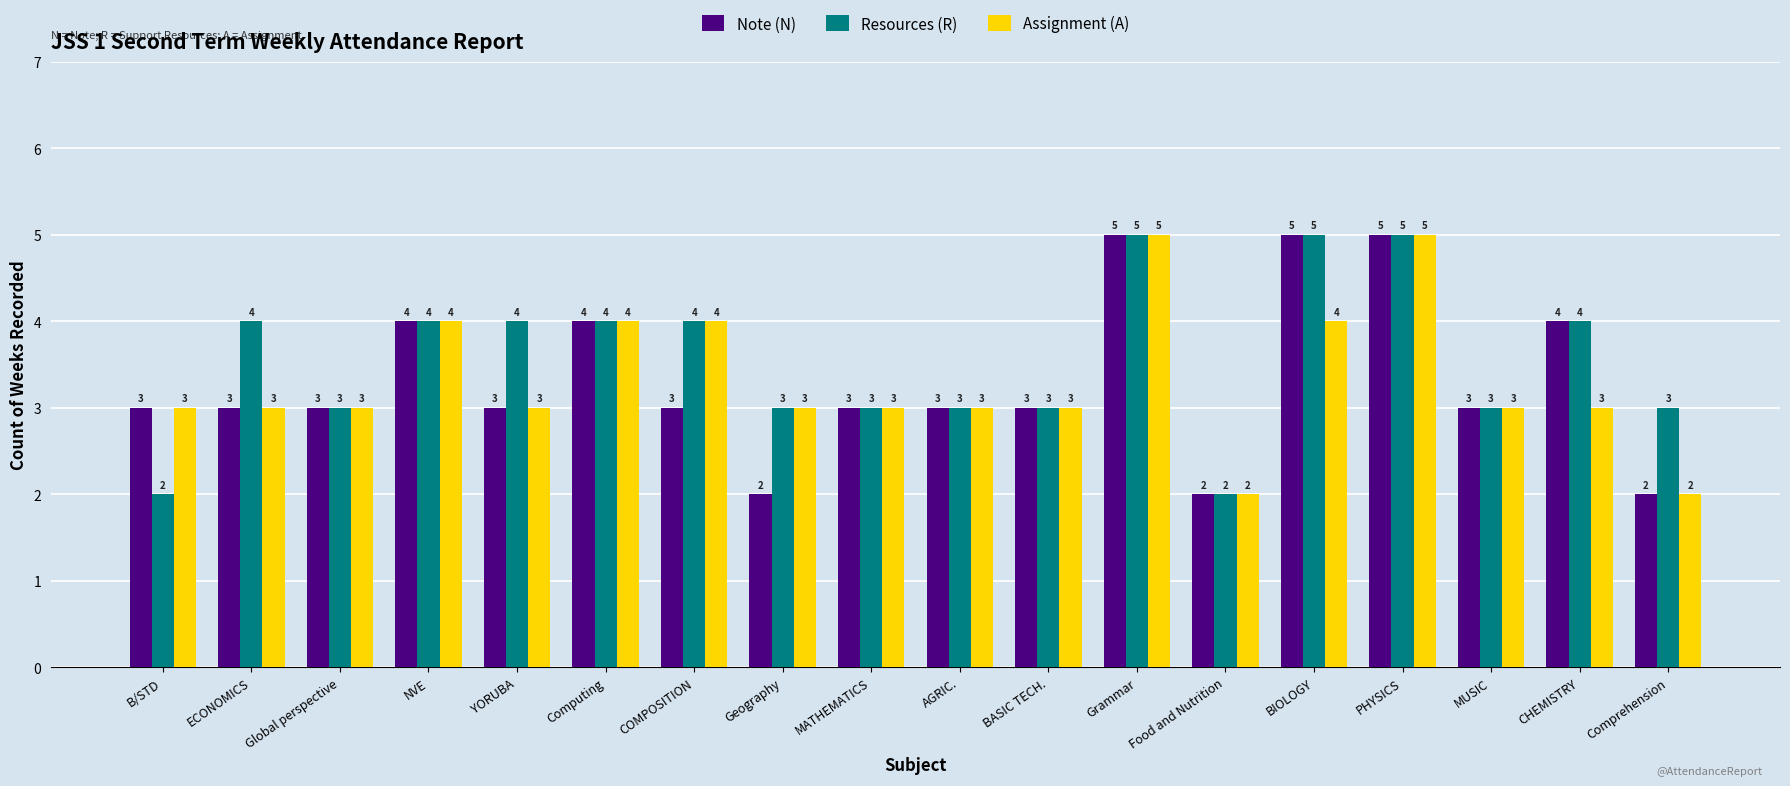

Reading right to left, list all the values displayed in this chart.

Note (N): Comprehension=2	CHEMISTRY=4	MUSIC=3	PHYSICS=5	BIOLOGY=5	Food and Nutrition=2	Grammar=5	BASIC TECH.=3	AGRIC.=3	MATHEMATICS=3	Geography=2	COMPOSITION=3	Computing=4	YORUBA=3	NVE=4	Global perspective=3	ECONOMICS=3	B/STD=3
Resources (R): Comprehension=3	CHEMISTRY=4	MUSIC=3	PHYSICS=5	BIOLOGY=5	Food and Nutrition=2	Grammar=5	BASIC TECH.=3	AGRIC.=3	MATHEMATICS=3	Geography=3	COMPOSITION=4	Computing=4	YORUBA=4	NVE=4	Global perspective=3	ECONOMICS=4	B/STD=2
Assignment (A): Comprehension=2	CHEMISTRY=3	MUSIC=3	PHYSICS=5	BIOLOGY=4	Food and Nutrition=2	Grammar=5	BASIC TECH.=3	AGRIC.=3	MATHEMATICS=3	Geography=3	COMPOSITION=4	Computing=4	YORUBA=3	NVE=4	Global perspective=3	ECONOMICS=3	B/STD=3